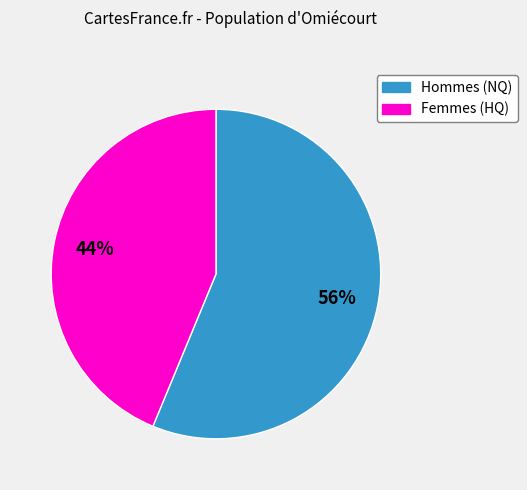

Is there a majority slice in this chart?

Yes